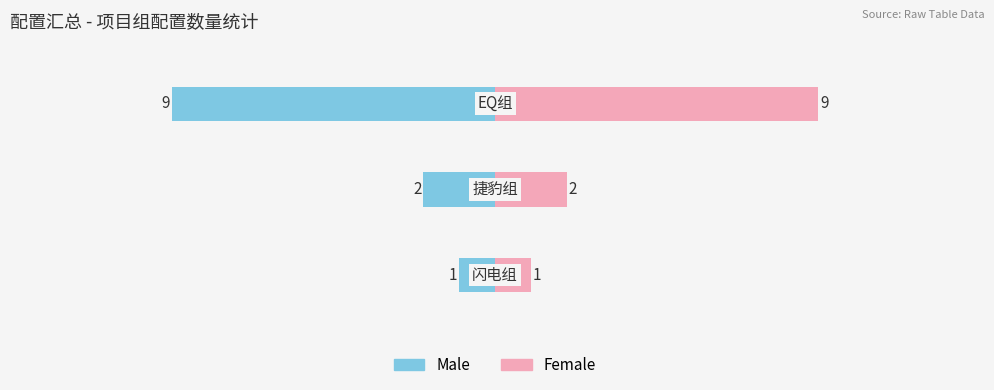

How many data points in Female are less than 2?

1